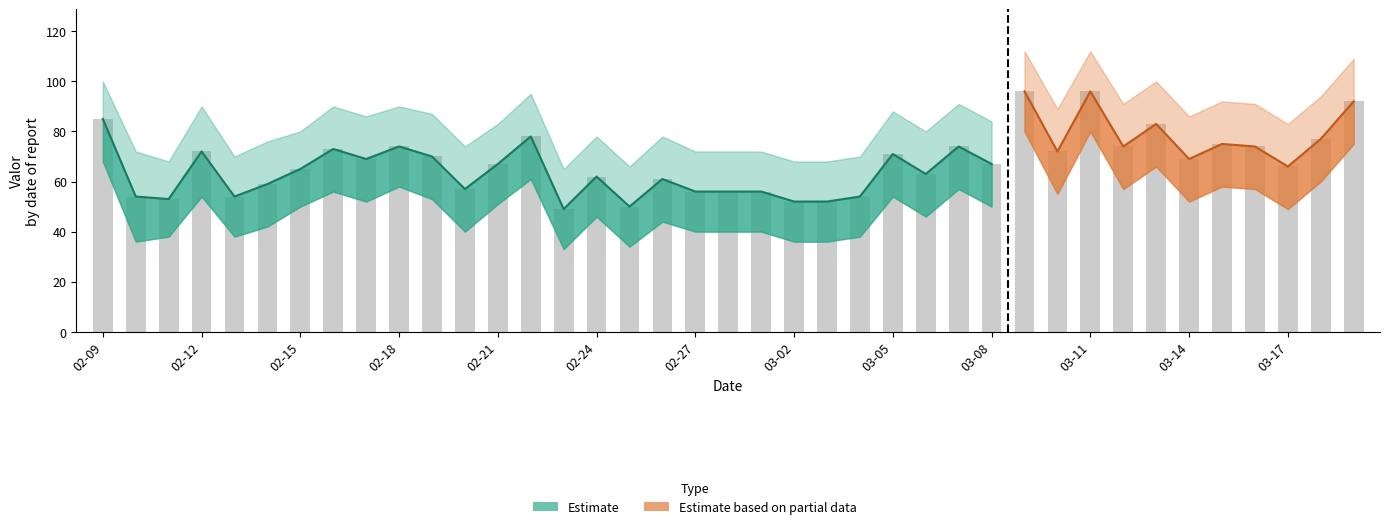

At which label does the data first exceed 67?

02-09